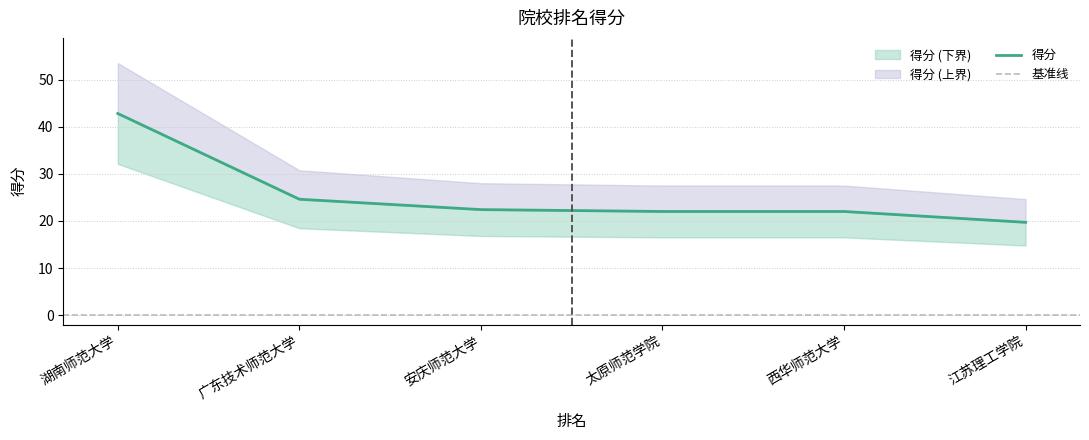

At which label is the value closest to 31?

广东技术师范大学